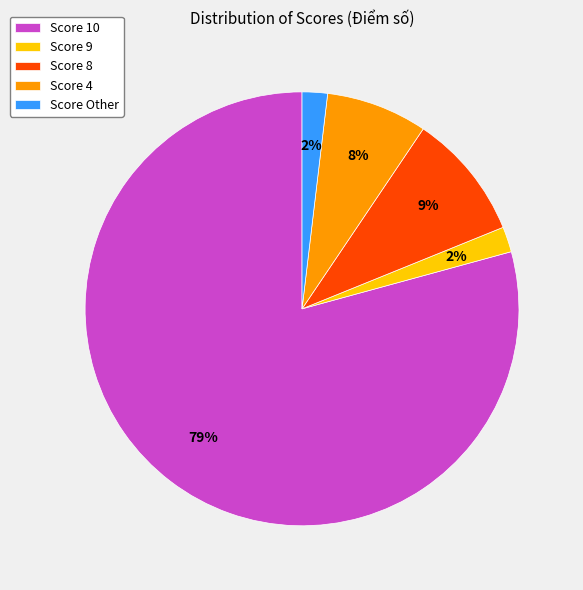

What is the largest slice in the pie chart?

Score 10